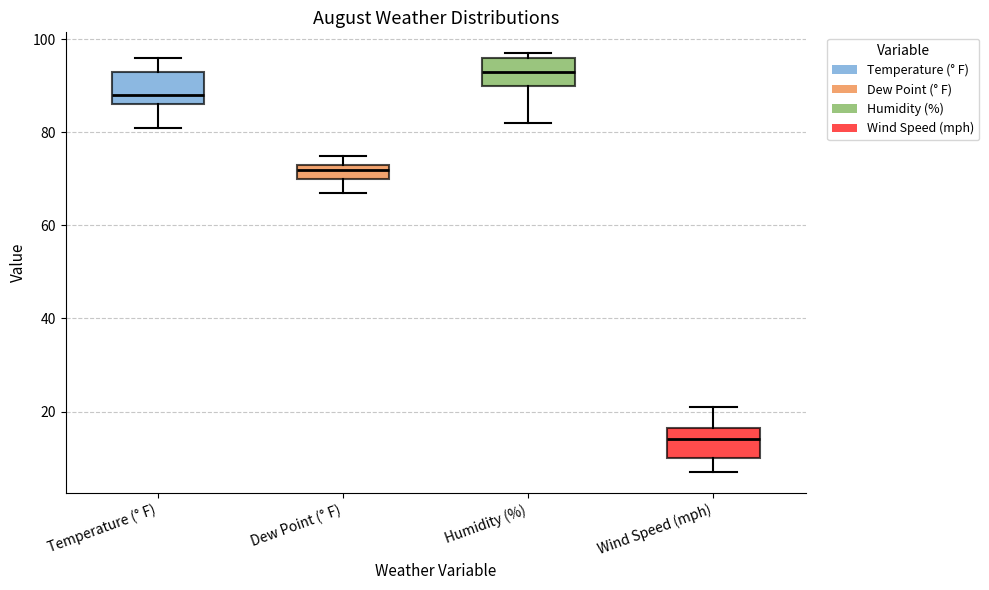

Where does the lower whisker of the box for Humidity (%) end on the y-axis? The values are not printed on the chart, so give them approximately, as read against the axis.

82